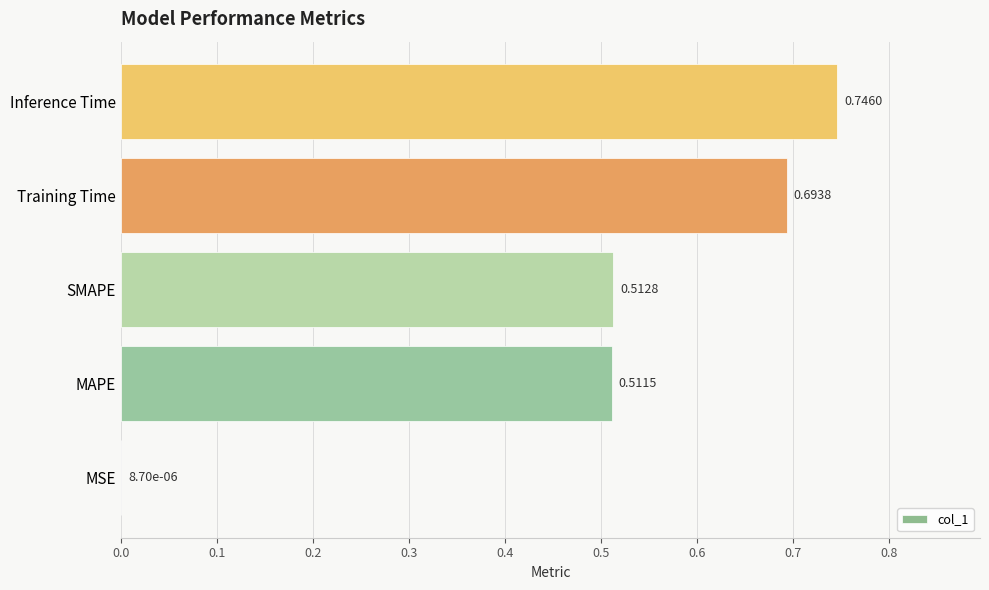

What is the change in value from MAPE to Inference Time?

+0.2